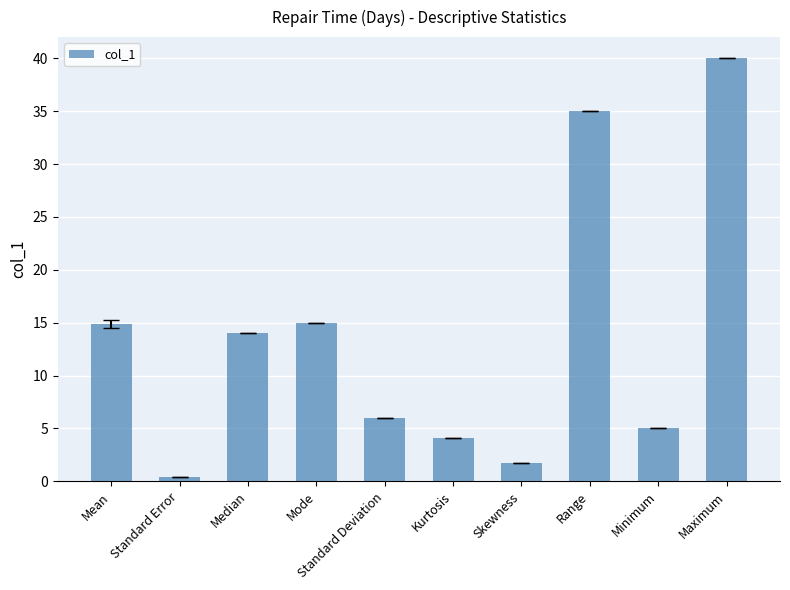

What position from the right is Skewness?

4